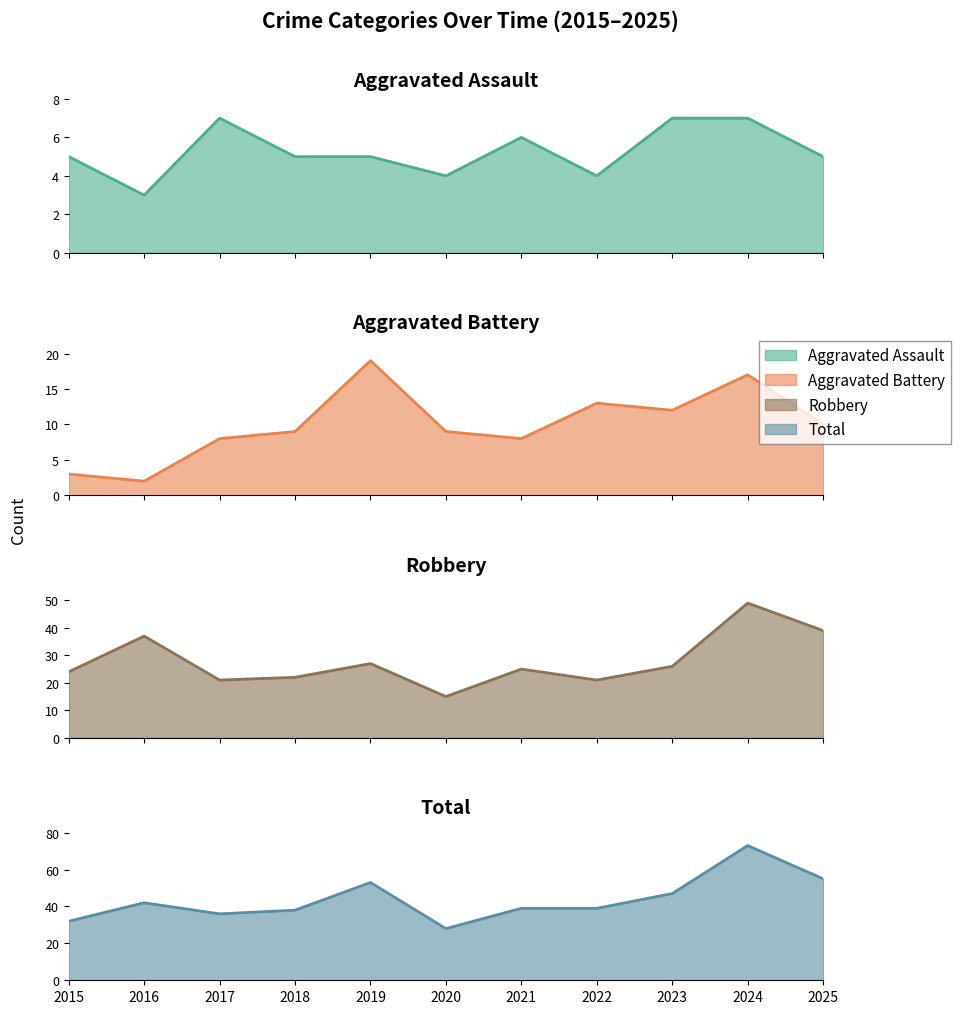

At which category is the sum across all series the highest?

2024